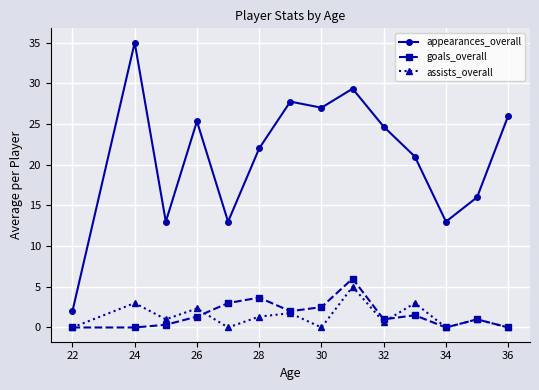

True or false: appearances_overall and goals_overall cross at least once.

False